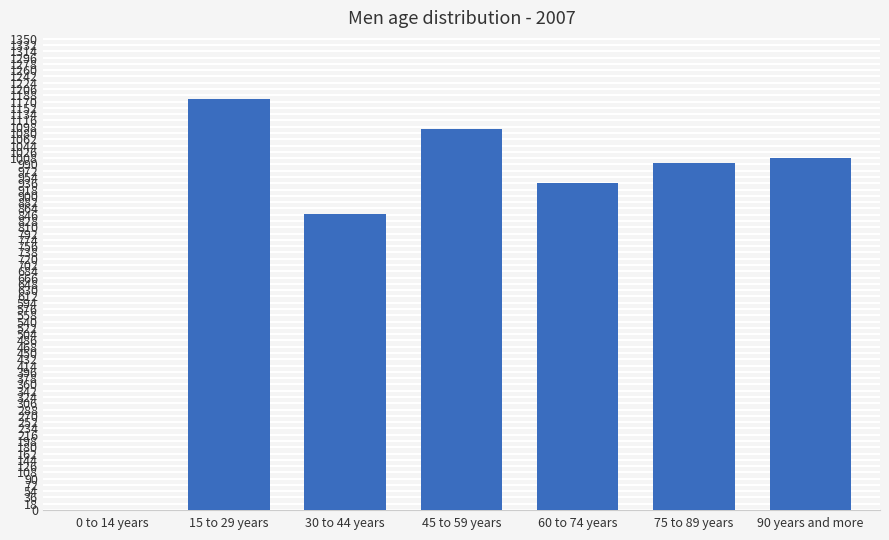

What is the approximate value at 30 to 44 years?

847.6